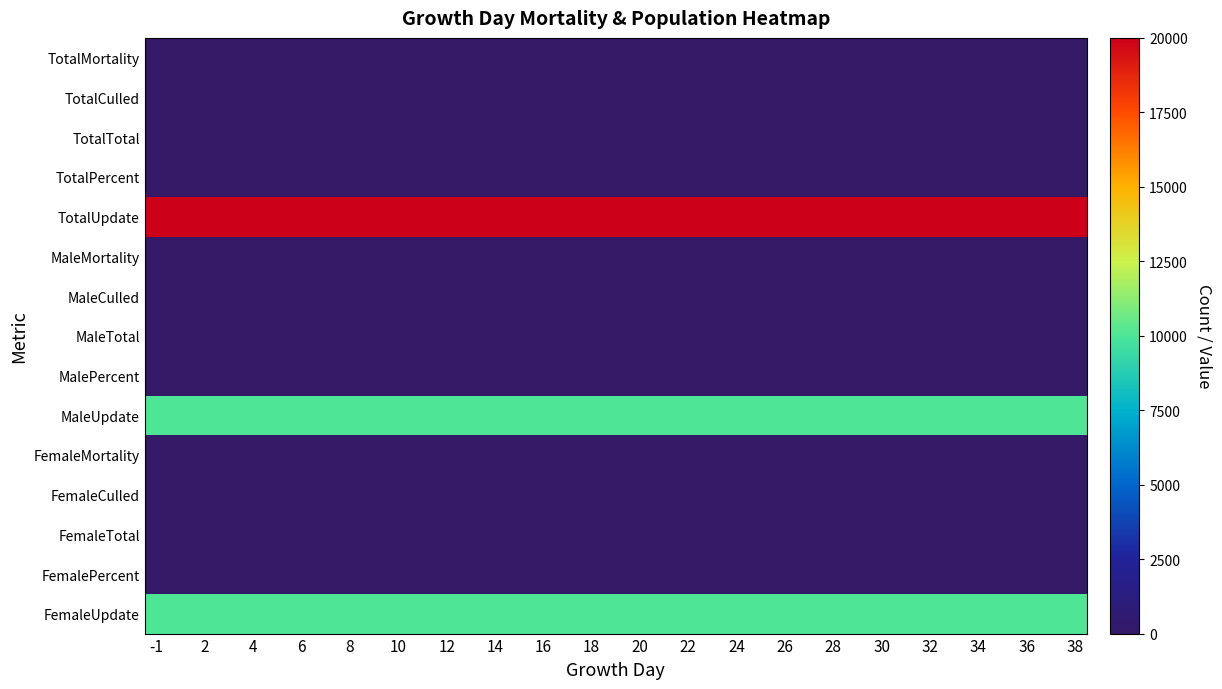

Reading left to right, list all the values displayed in this chart.

TotalMortality: 0	0	0	0	0	0	0	0	0	0	0	0	0	0	0	0	0	0	0	0	0	0	0	0	0	0	0	0	0	0	0	0	0	0	0	0	0	0	0
TotalCulled: 0	0	0	0	0	0	0	0	0	0	0	0	0	0	0	0	0	0	0	0	0	0	0	0	0	0	0	0	0	0	0	0	0	0	0	0	0	0	0
TotalTotal: 0	0	0	0	0	0	0	0	0	0	0	0	0	0	0	0	0	0	0	0	0	0	0	0	0	0	0	0	0	0	0	0	0	0	0	0	0	0	0
TotalPercent: 0	0	0	0	0	0	0	0	0	0	0	0	0	0	0	0	0	0	0	0	0	0	0	0	0	0	0	0	0	0	0	0	0	0	0	0	0	0	0
TotalUpdate: 20000	20000	20000	20000	20000	20000	20000	20000	20000	20000	20000	20000	20000	20000	20000	20000	20000	20000	20000	20000	20000	20000	20000	20000	20000	20000	20000	20000	20000	20000	20000	20000	20000	20000	20000	20000	20000	20000	20000
MaleMortality: 0	0	0	0	0	0	0	0	0	0	0	0	0	0	0	0	0	0	0	0	0	0	0	0	0	0	0	0	0	0	0	0	0	0	0	0	0	0	0
MaleCulled: 0	0	0	0	0	0	0	0	0	0	0	0	0	0	0	0	0	0	0	0	0	0	0	0	0	0	0	0	0	0	0	0	0	0	0	0	0	0	0
MaleTotal: 0	0	0	0	0	0	0	0	0	0	0	0	0	0	0	0	0	0	0	0	0	0	0	0	0	0	0	0	0	0	0	0	0	0	0	0	0	0	0
MalePercent: 0	0	0	0	0	0	0	0	0	0	0	0	0	0	0	0	0	0	0	0	0	0	0	0	0	0	0	0	0	0	0	0	0	0	0	0	0	0	0
MaleUpdate: 10000	10000	10000	10000	10000	10000	10000	10000	10000	10000	10000	10000	10000	10000	10000	10000	10000	10000	10000	10000	10000	10000	10000	10000	10000	10000	10000	10000	10000	10000	10000	10000	10000	10000	10000	10000	10000	10000	10000
FemaleMortality: 0	0	0	0	0	0	0	0	0	0	0	0	0	0	0	0	0	0	0	0	0	0	0	0	0	0	0	0	0	0	0	0	0	0	0	0	0	0	0
FemaleCulled: 0	0	0	0	0	0	0	0	0	0	0	0	0	0	0	0	0	0	0	0	0	0	0	0	0	0	0	0	0	0	0	0	0	0	0	0	0	0	0
FemaleTotal: 0	0	0	0	0	0	0	0	0	0	0	0	0	0	0	0	0	0	0	0	0	0	0	0	0	0	0	0	0	0	0	0	0	0	0	0	0	0	0
FemalePercent: 0	0	0	0	0	0	0	0	0	0	0	0	0	0	0	0	0	0	0	0	0	0	0	0	0	0	0	0	0	0	0	0	0	0	0	0	0	0	0
FemaleUpdate: 10000	10000	10000	10000	10000	10000	10000	10000	10000	10000	10000	10000	10000	10000	10000	10000	10000	10000	10000	10000	10000	10000	10000	10000	10000	10000	10000	10000	10000	10000	10000	10000	10000	10000	10000	10000	10000	10000	10000